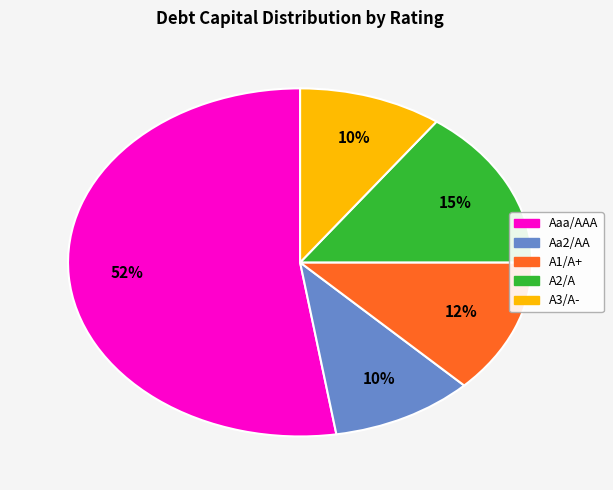

To the nearest percent, what is the average slice percentage?

20%